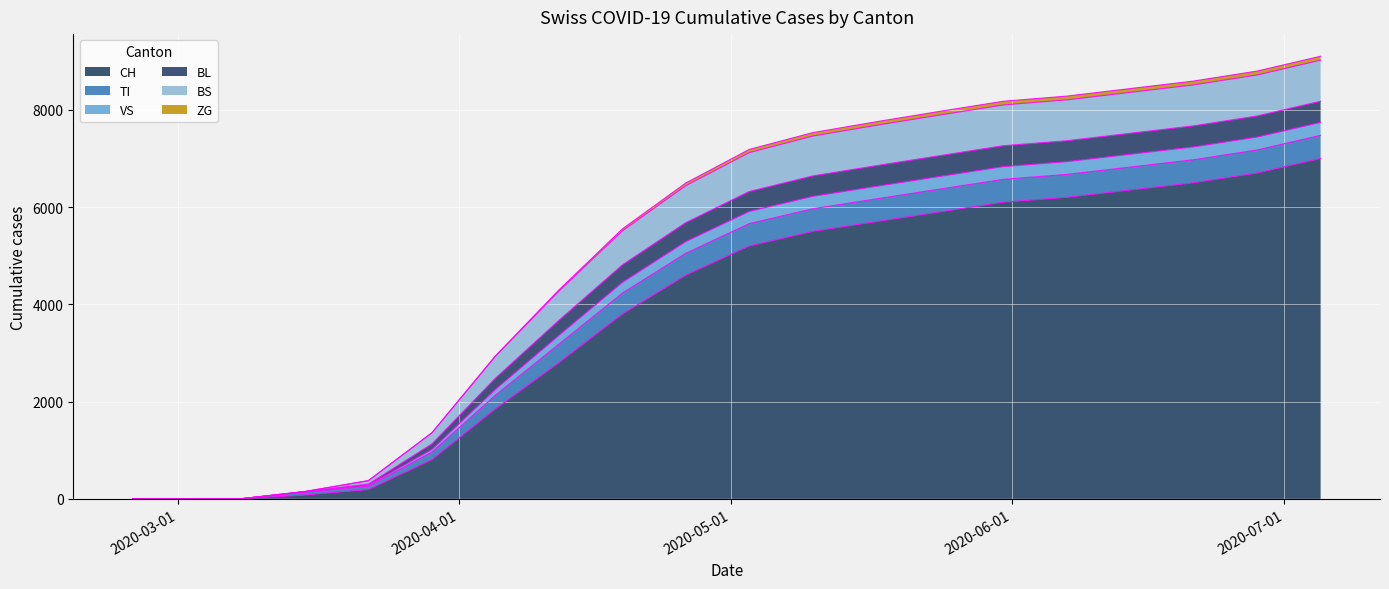

What is the highest value of the CH series?

7000